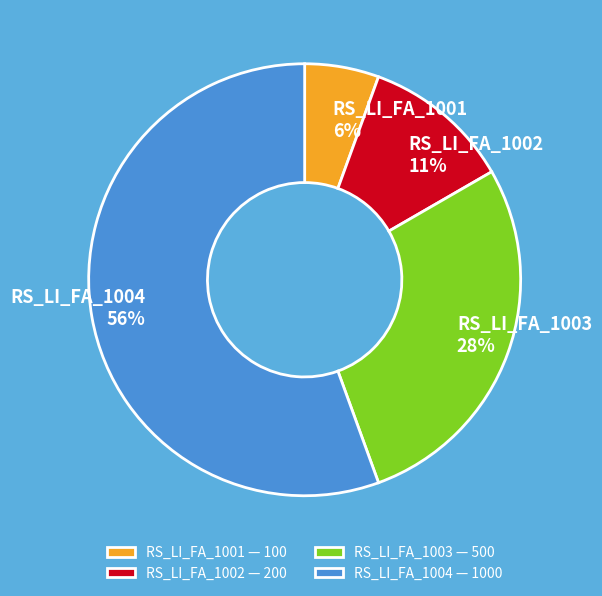

Which has a higher value, RS_LI_FA_1003 or RS_LI_FA_1004?

RS_LI_FA_1004